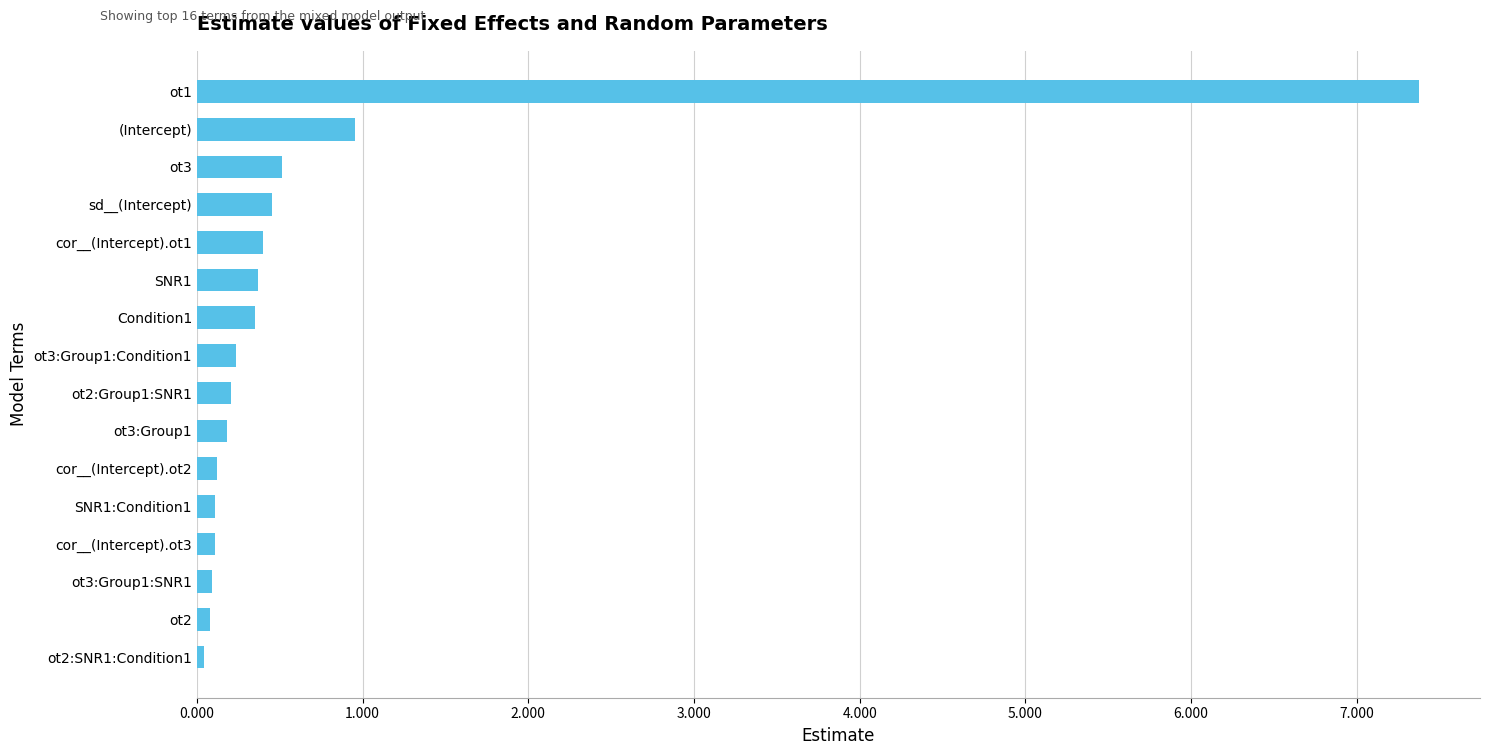

How many data points does each series have?

16